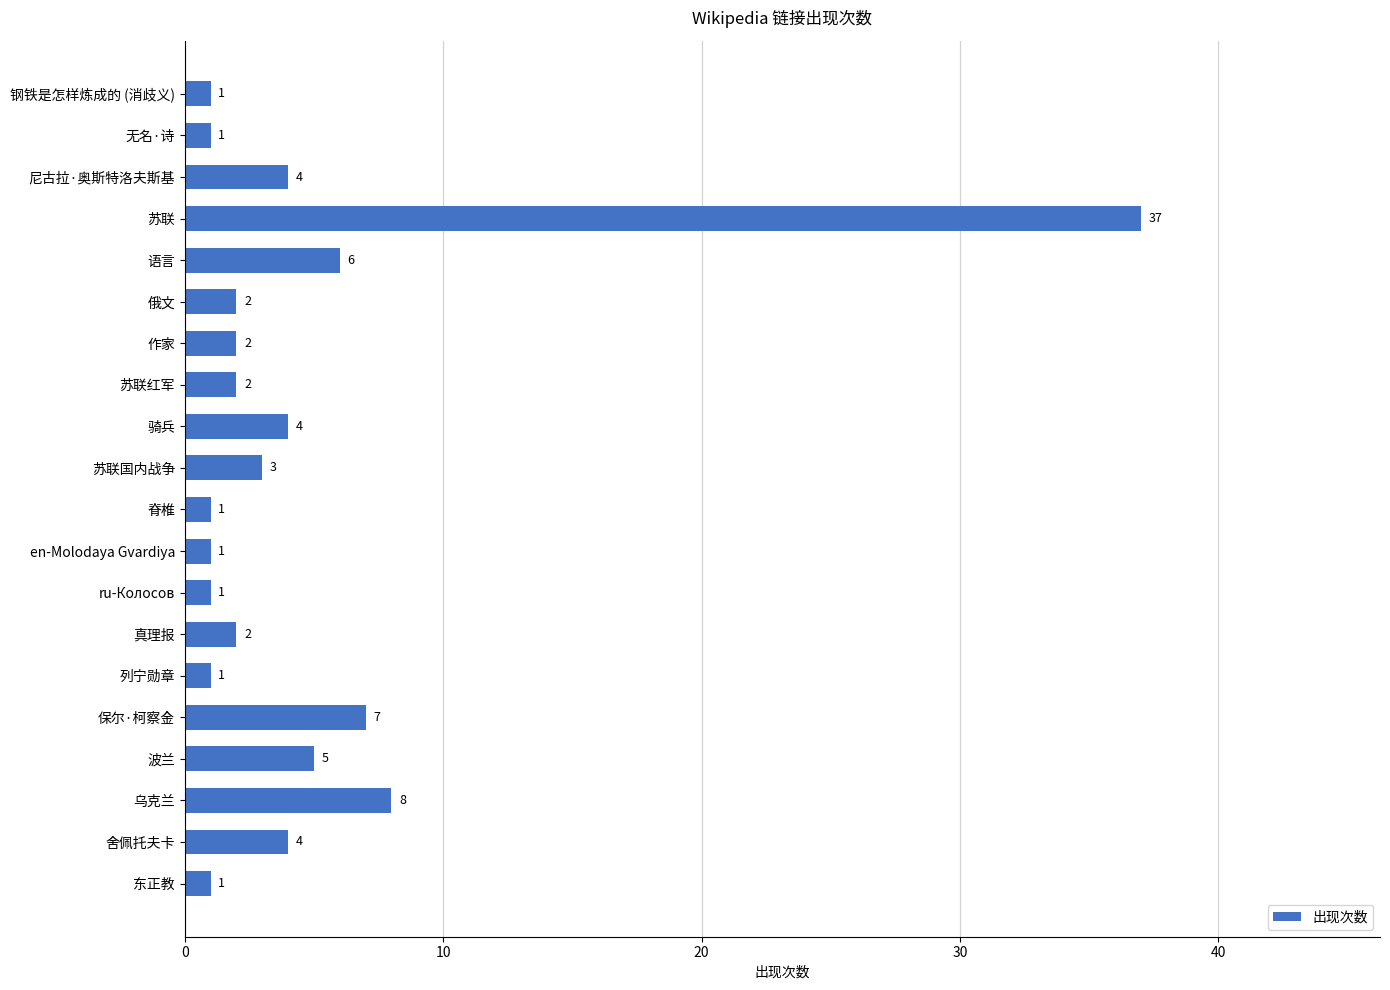

Does the chart contain stacked bars?

No